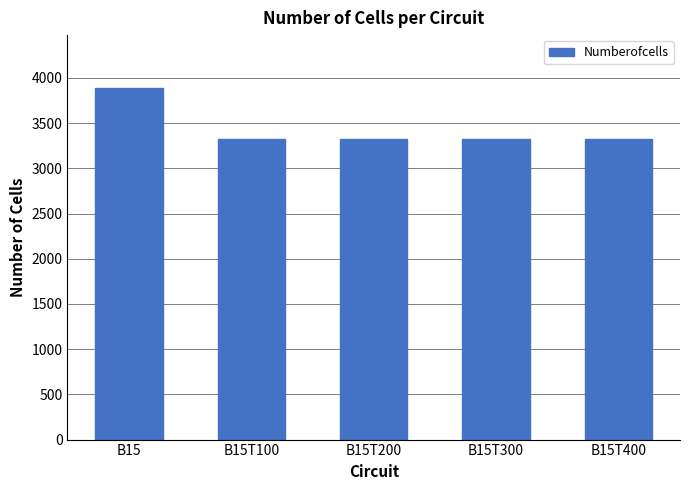

What is the difference between the maximum and minimum values?

571